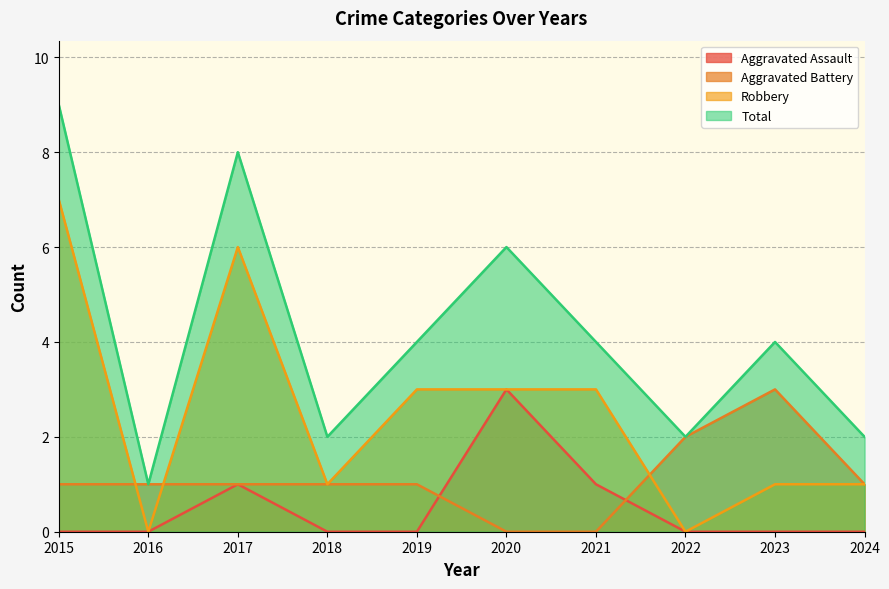

How many series are shown in this chart?

4